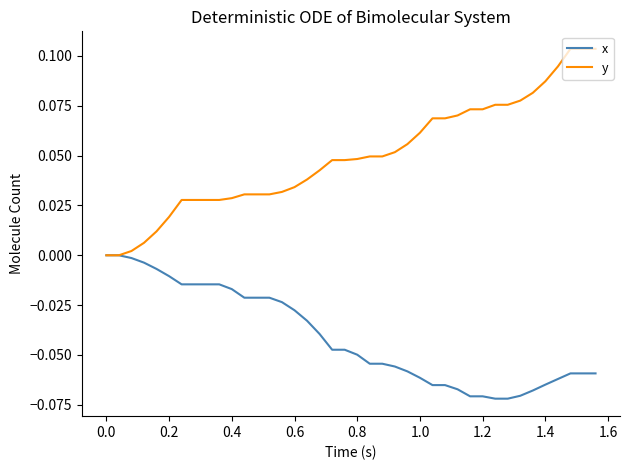

Which series has the widest spread of values?

y